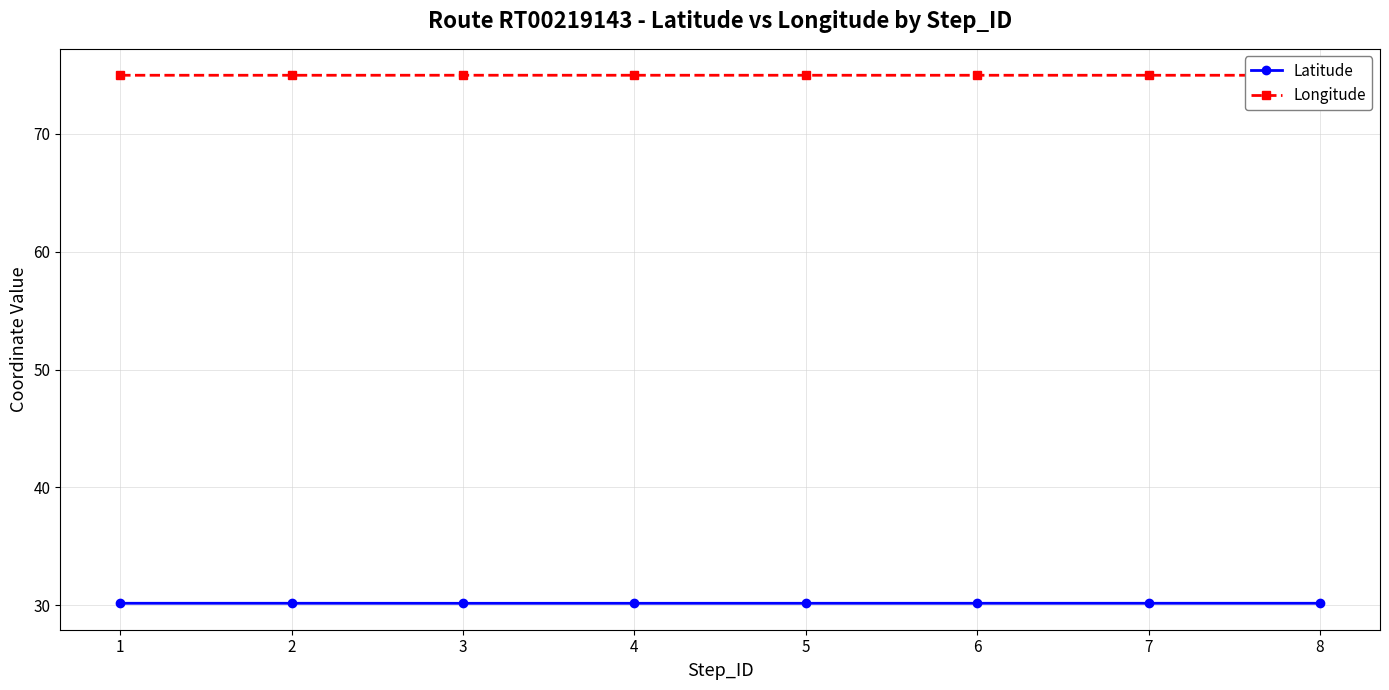

Reading left to right, what are all the values shown in this chart?

Latitude: 30.2	30.2	30.2	30.2	30.2	30.2	30.2	30.2
Longitude: 75.0	75.0	75.0	75.0	75.0	75.0	75.0	75.0